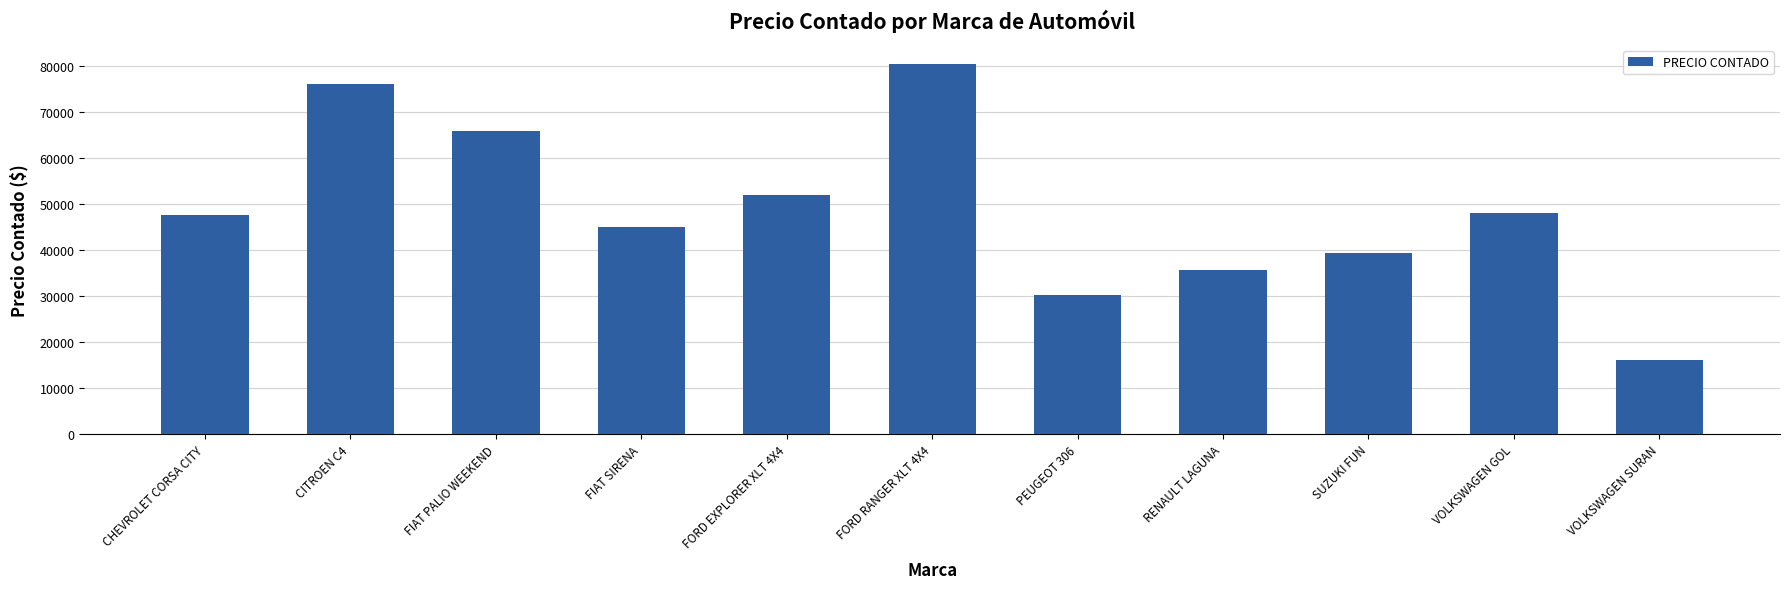

What position from the left is FORD EXPLORER XLT 4X4?

5